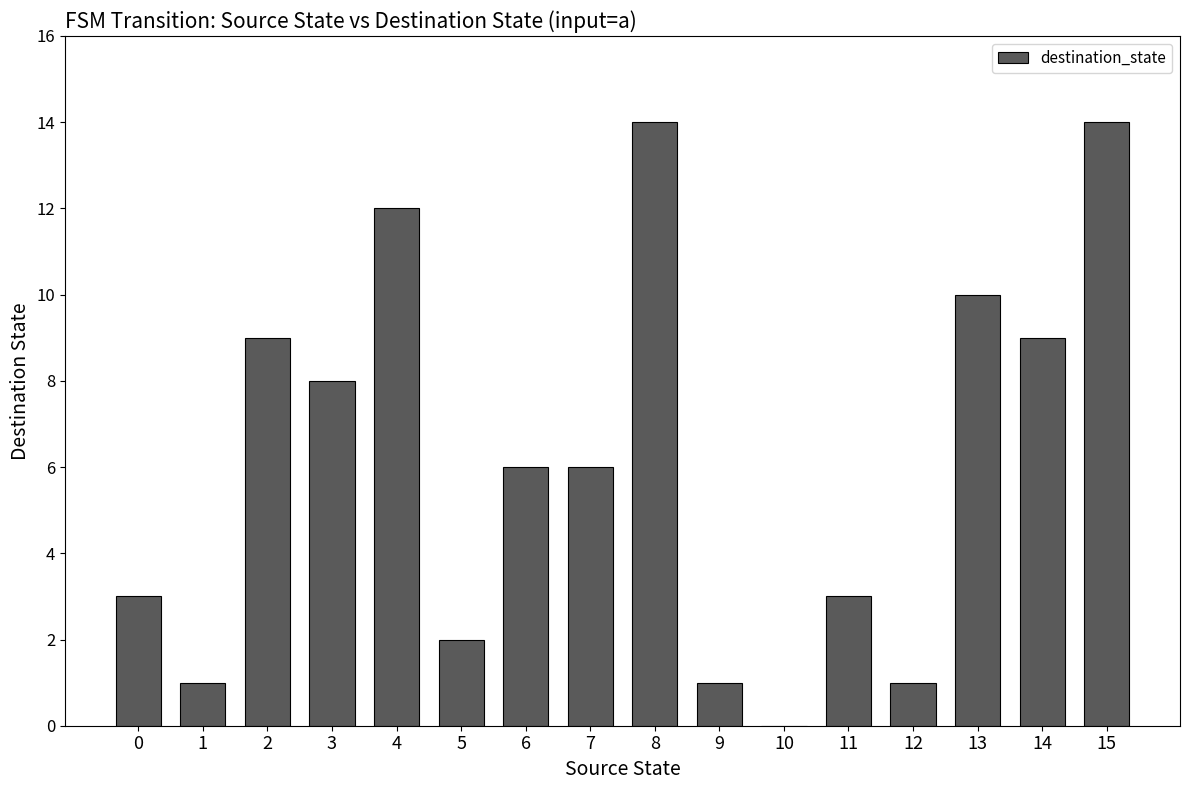

At which label does the data first exceed 6?

2